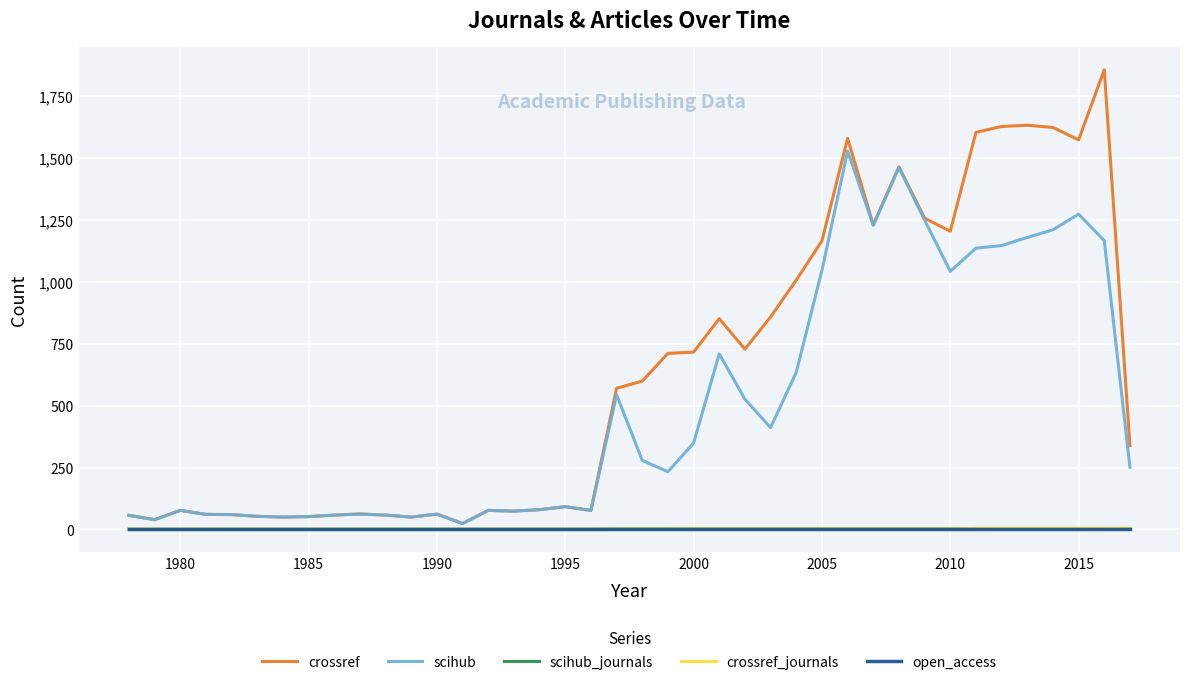

Is this an area chart (filled region under the line)?

No